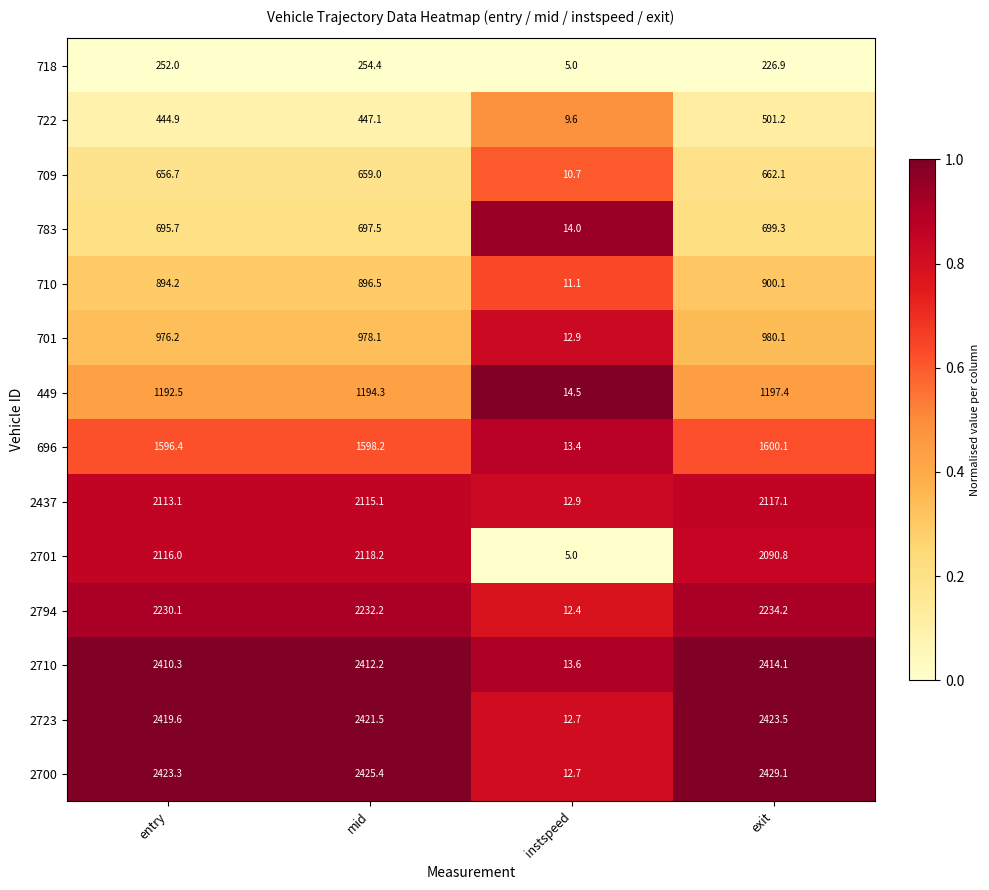

What is the sum of the 2700 values at instspeed and exit?

2441.8